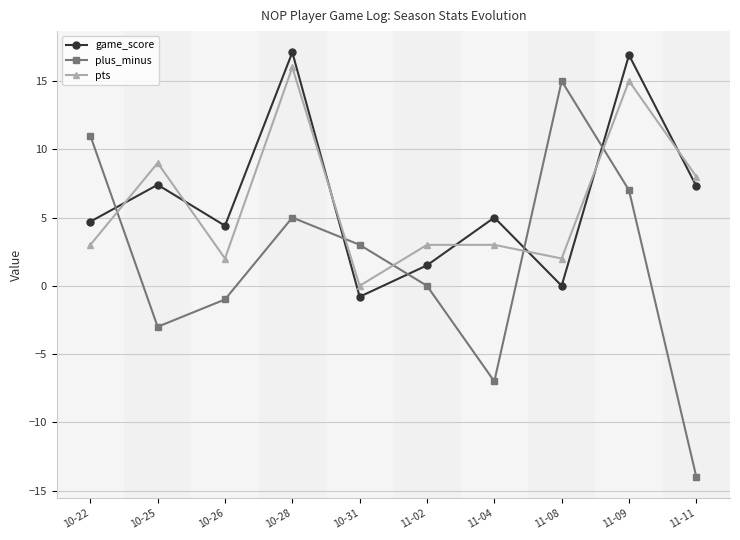

True or false: pts has a value of 15.1 at 10-25.

False